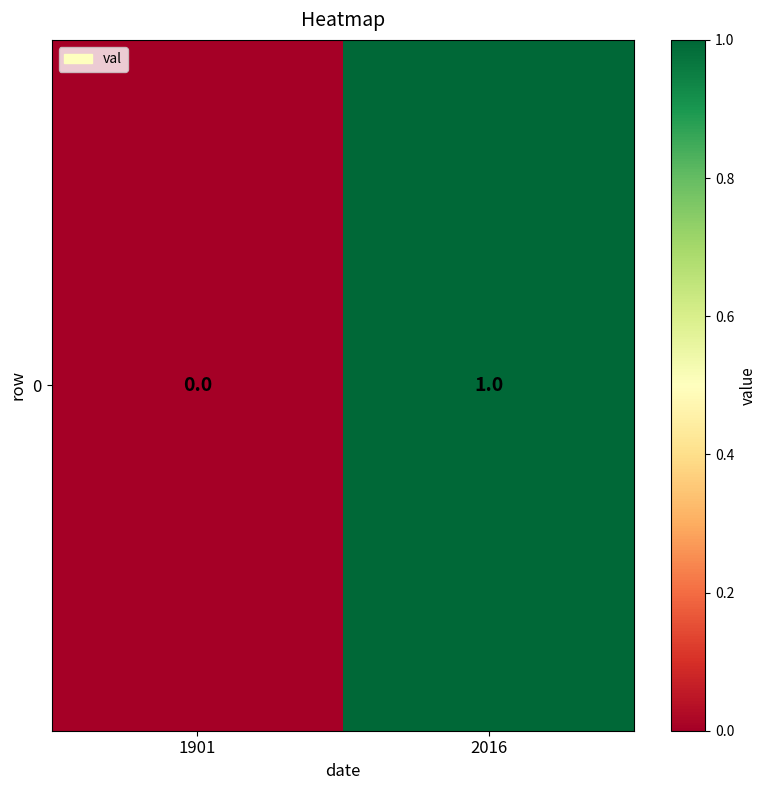

Rank the categories by value from highest to lowest.

2016, 1901